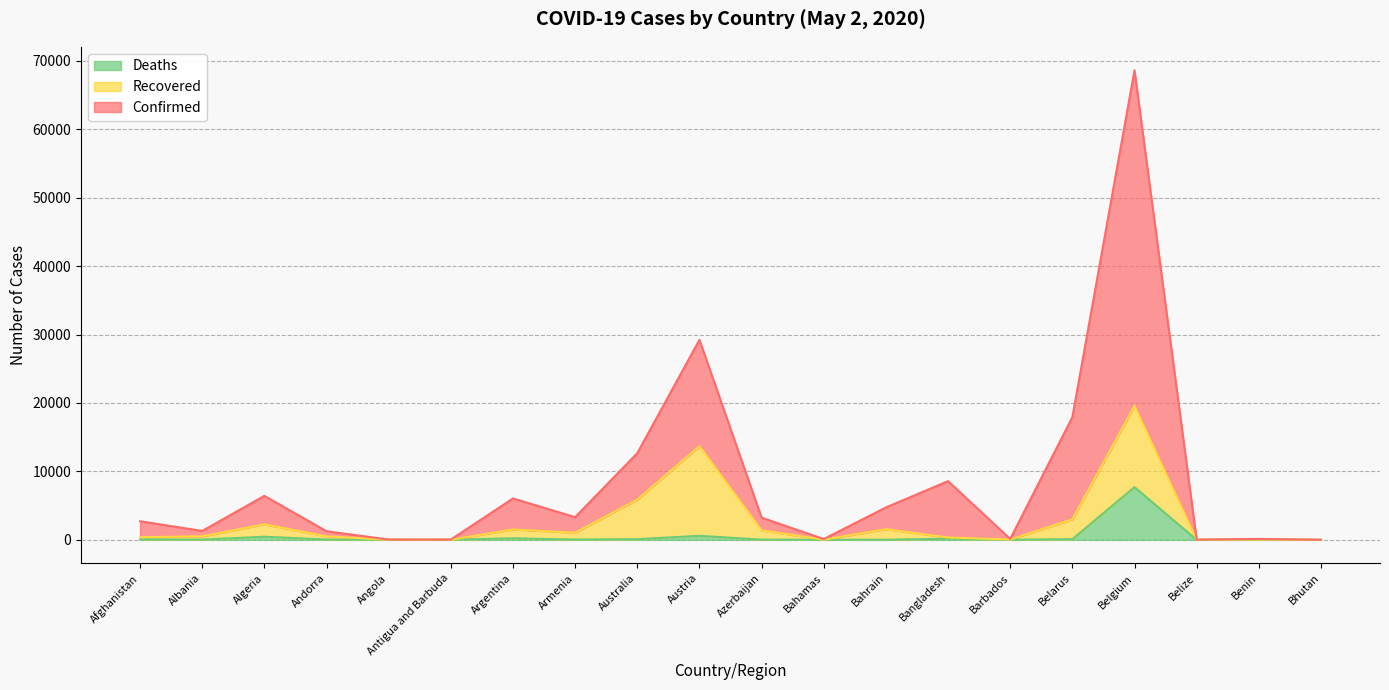

What is the highest value of the Deaths series?

7703